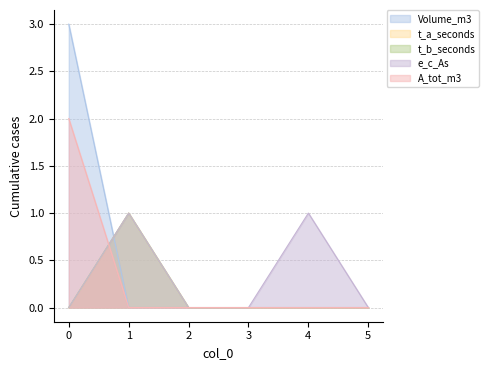

Does the chart display data point markers on the line(s)?

No